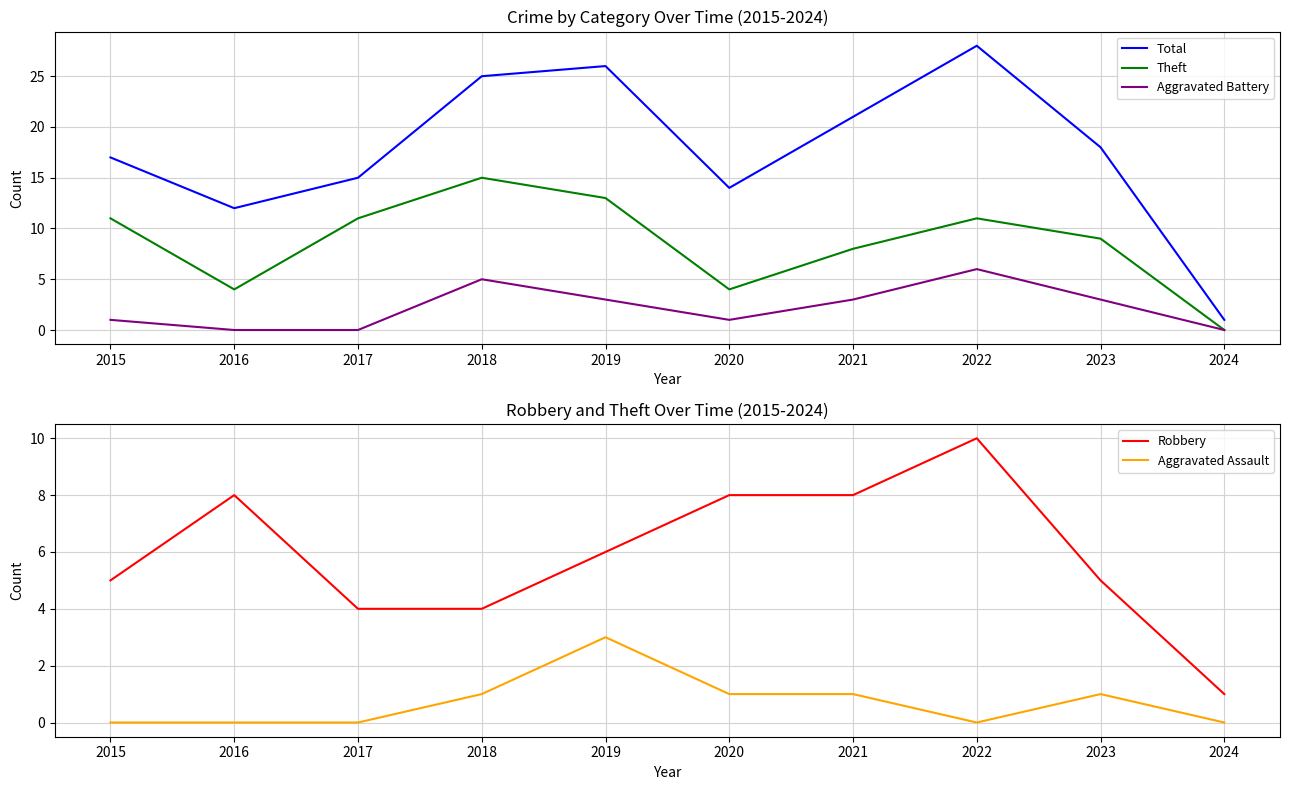

True or false: Aggravated Assault has more than 1 points higher than both neighbors.

True